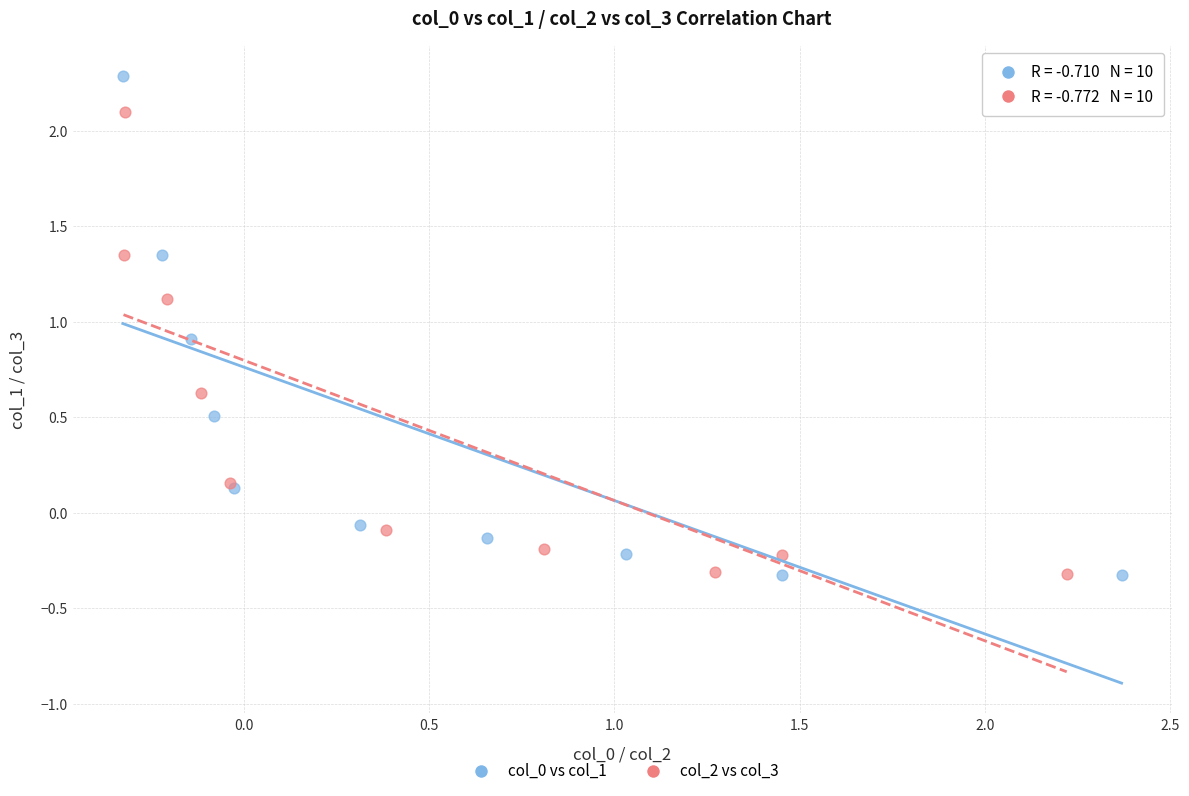

Which series contains the highest Y value?

col_0 vs col_1